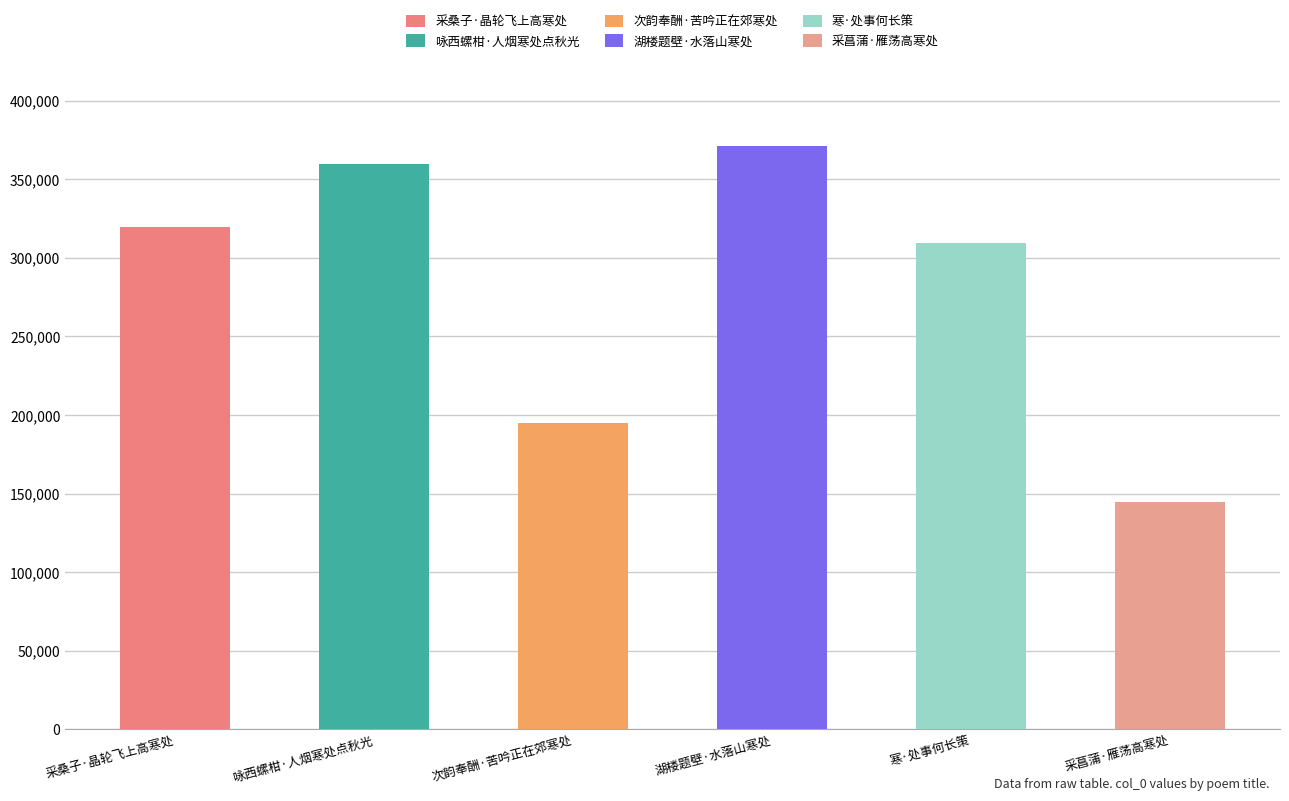

The value at 湖楼题壁·水落山寒处 is 92257. True or false?

False